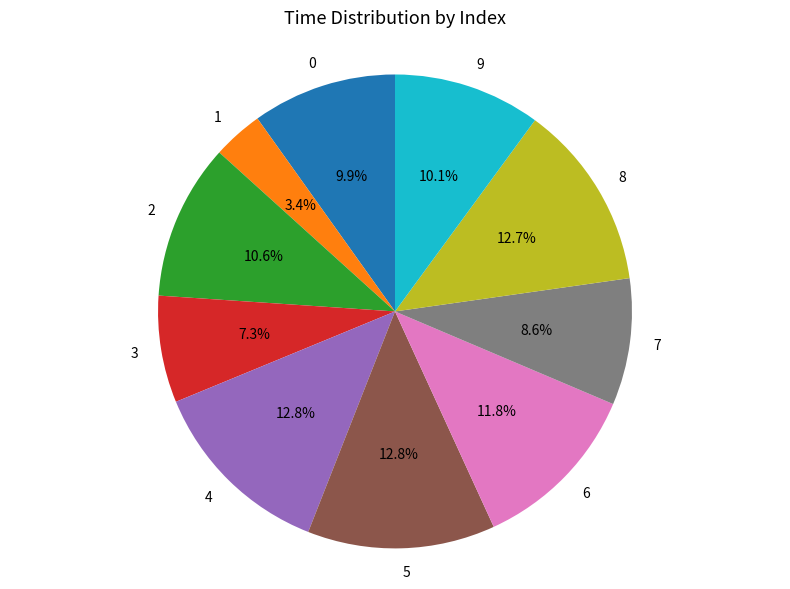

Approximately how many times larger is the value at 9 compared to 3?

1.4